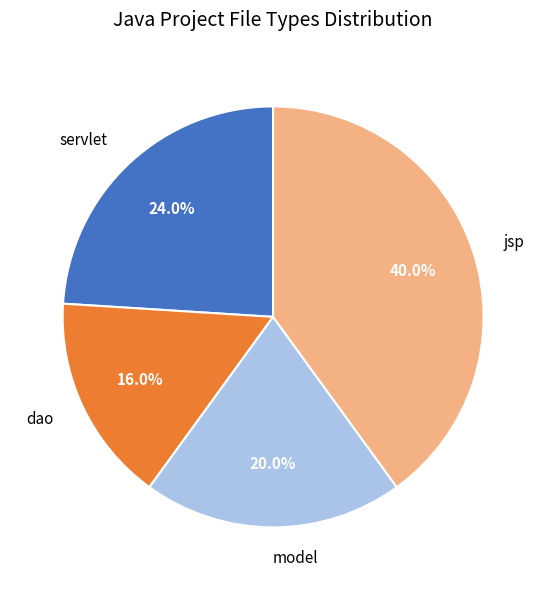

To the nearest percent, what percentage of the pie is jsp?

40%